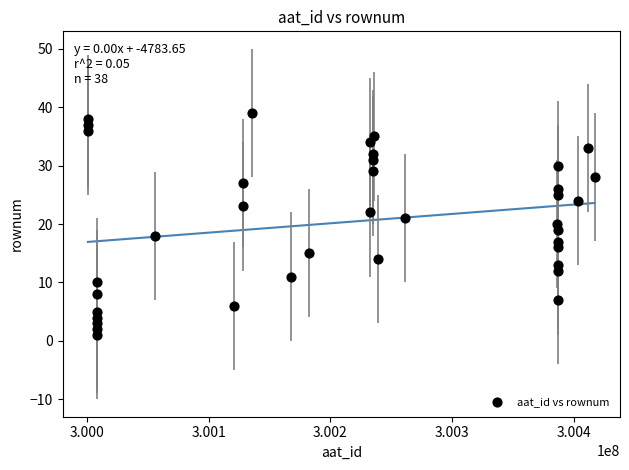

What is the range of X values (max minus min)?

416614